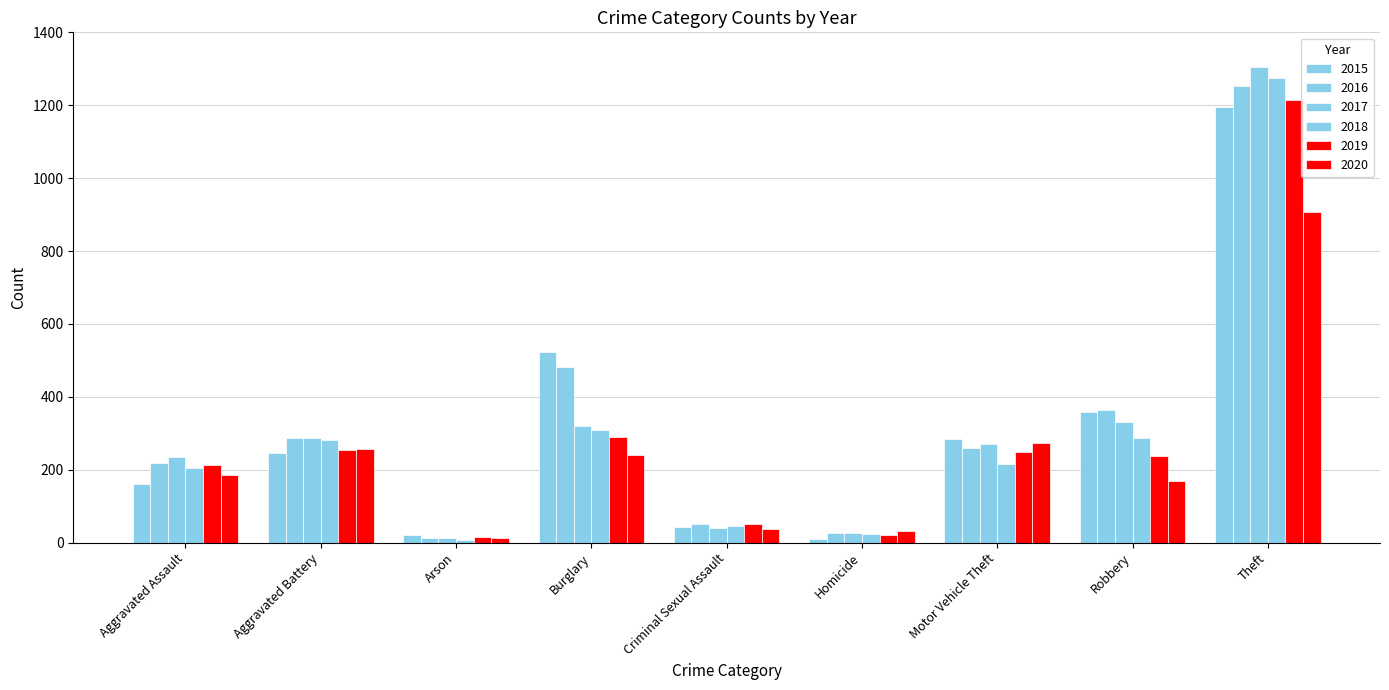

The value of 2015 at Motor Vehicle Theft is 138. True or false?

False